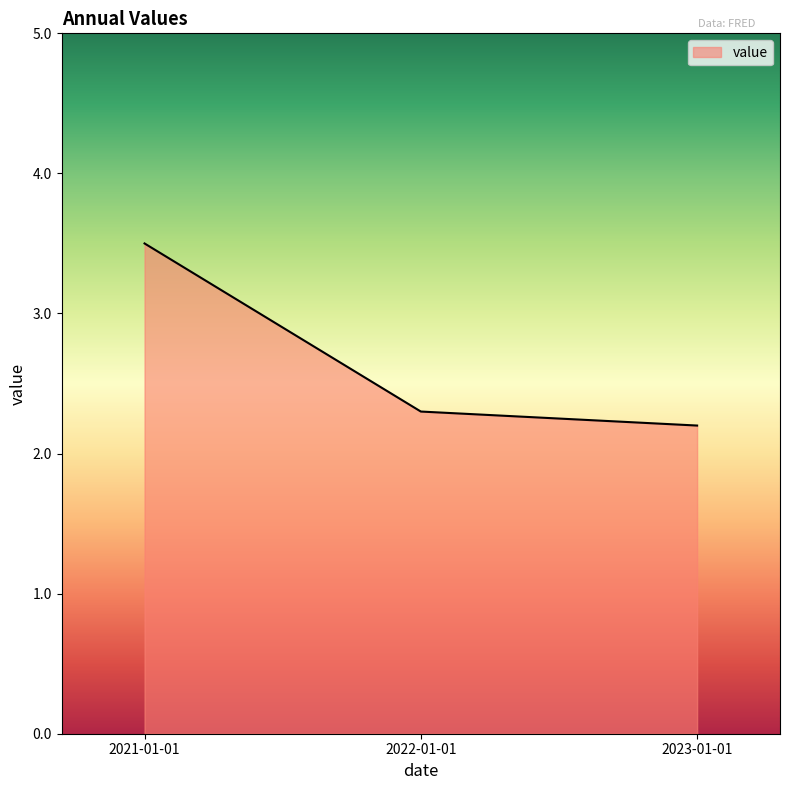

Approximately how many times larger is the value at 2023-01-01 compared to 2021-01-01?

0.6